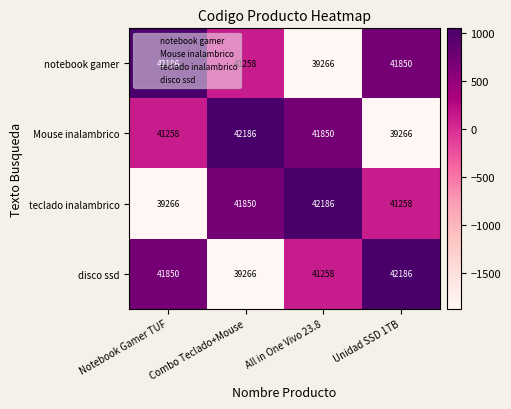

At which label does teclado inalambrico reach its peak?

All in One Vivo 23.8